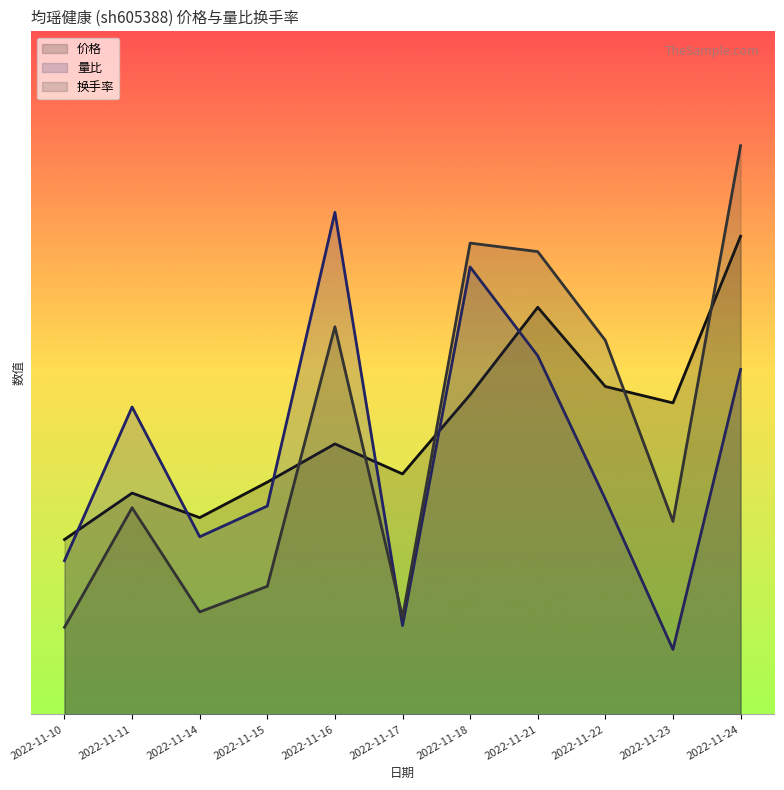

Does the chart have visible grid lines?

No